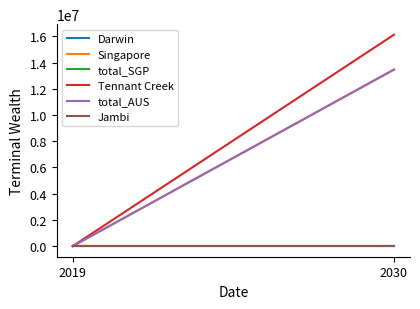

Is this an area chart (filled region under the line)?

No